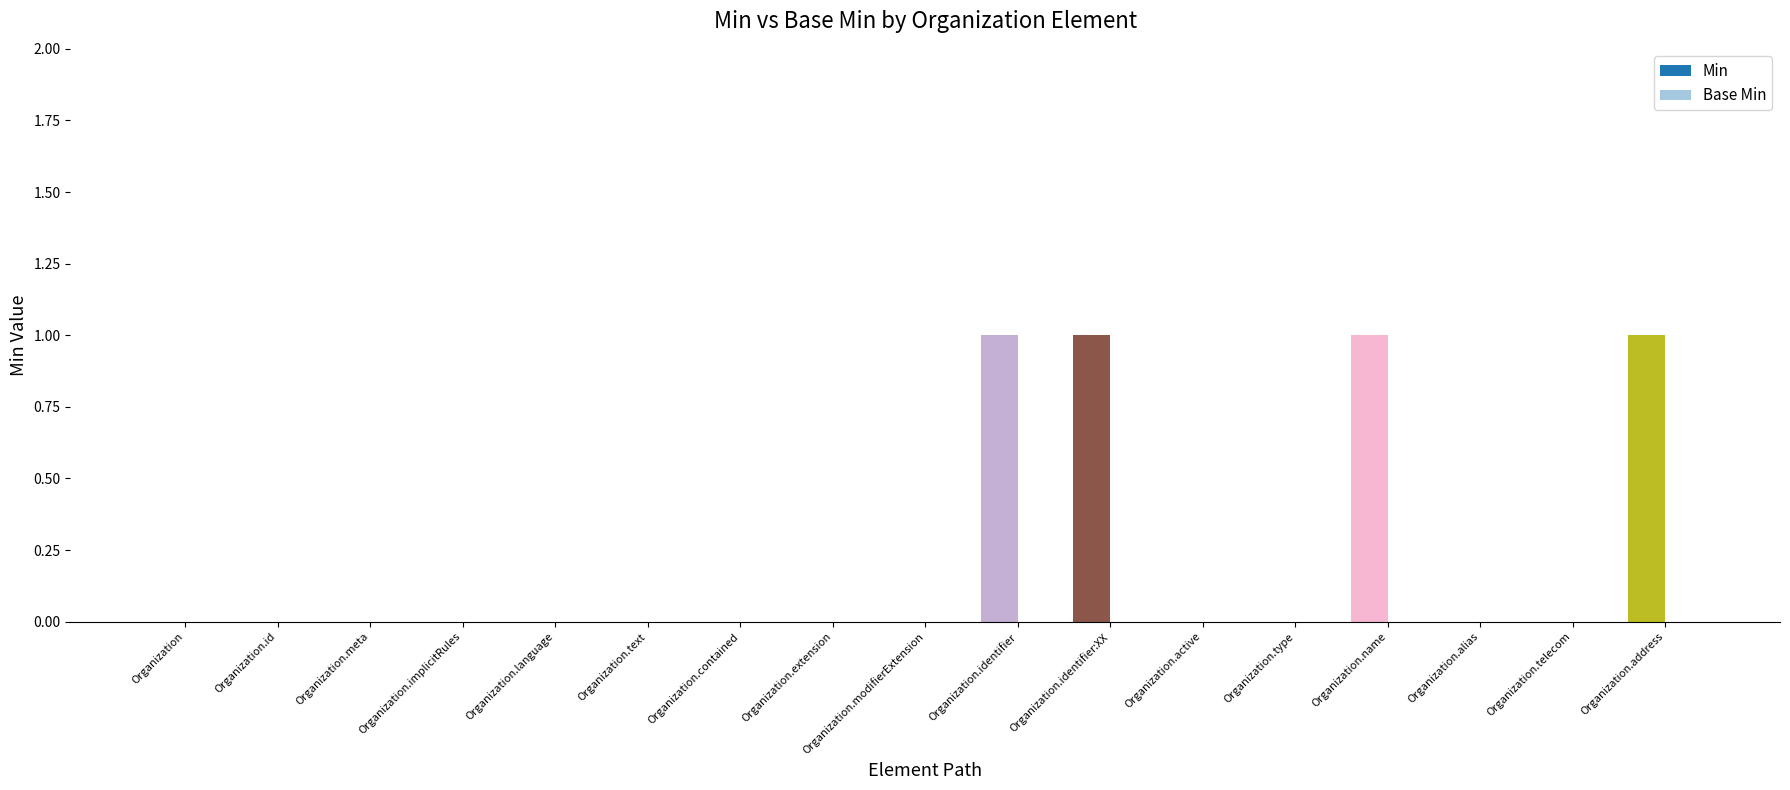

How many categories are shown in the chart?

17